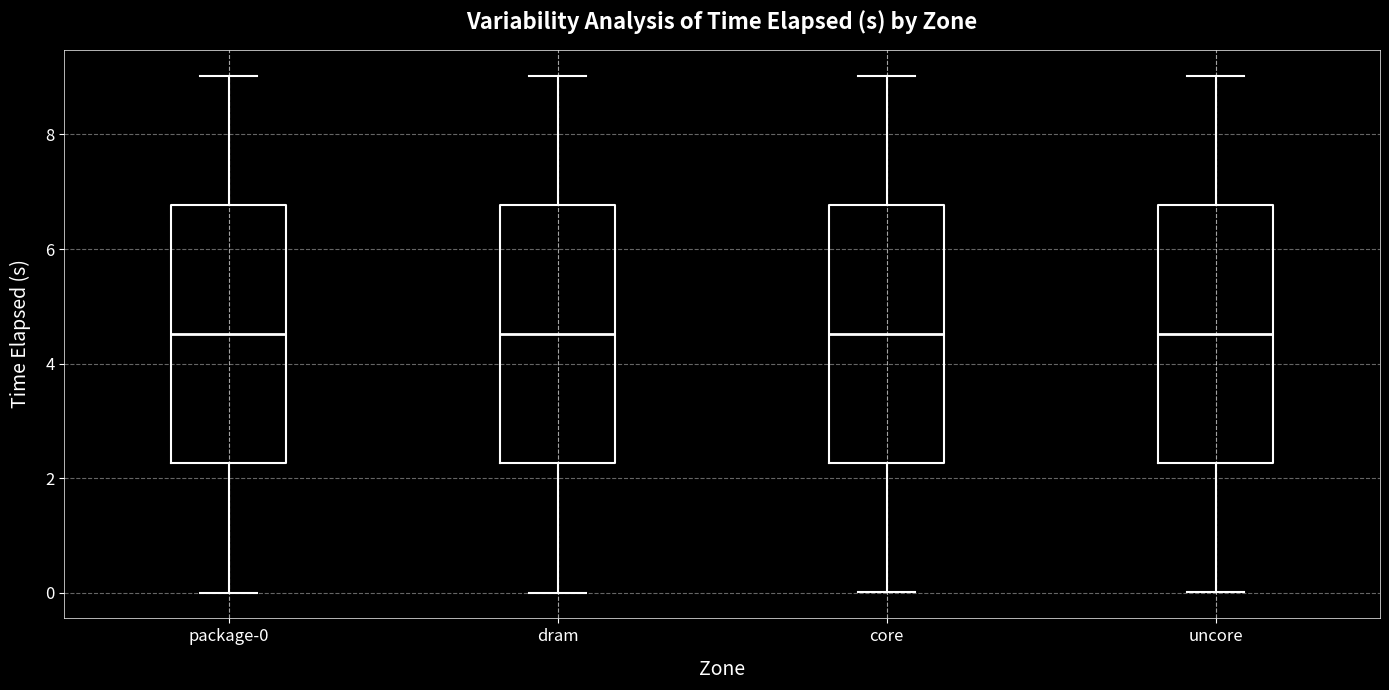

Reading left to right, read every box against the y-axis: the position of its median line, the range the box covers, and the ends of its whiskers. The values are not printed on the chart, so give them approximately, as read against the axis.

package-0: median 4.6, box 2.2 to 6.8, whiskers 0.0 to 9.0
dram: median 4.6, box 2.2 to 6.8, whiskers 0.0 to 9.0
core: median 4.6, box 2.2 to 6.8, whiskers 0.0 to 9.0
uncore: median 4.6, box 2.2 to 6.8, whiskers 0.0 to 9.0